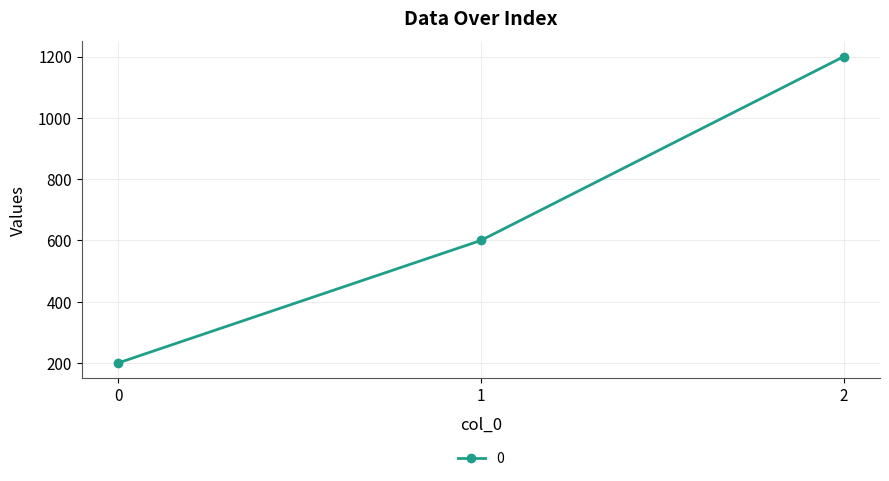

The value at 0 is 140. True or false?

False